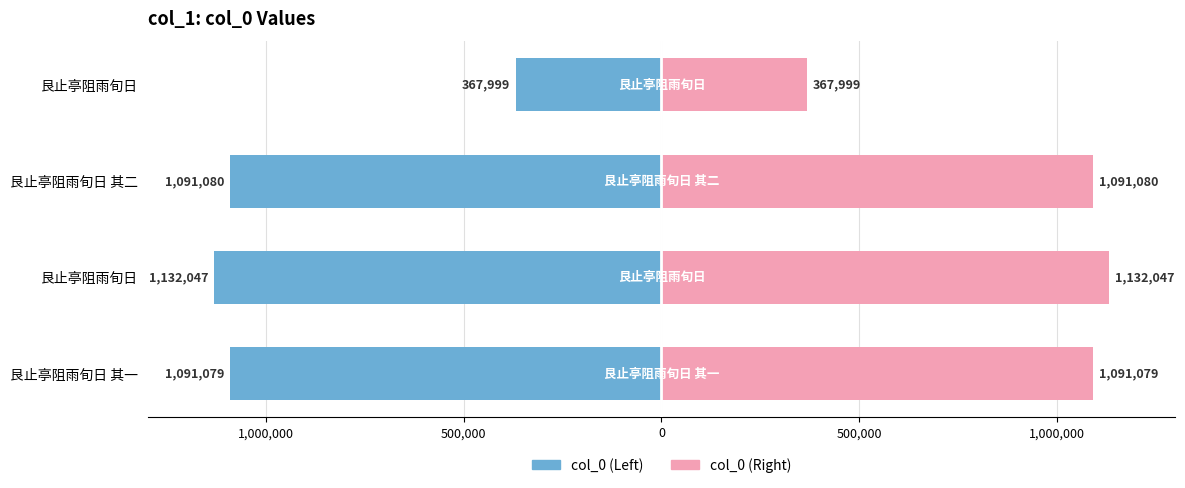

What is the difference between the maximum and minimum values in the col_0 (Left) series?

764048